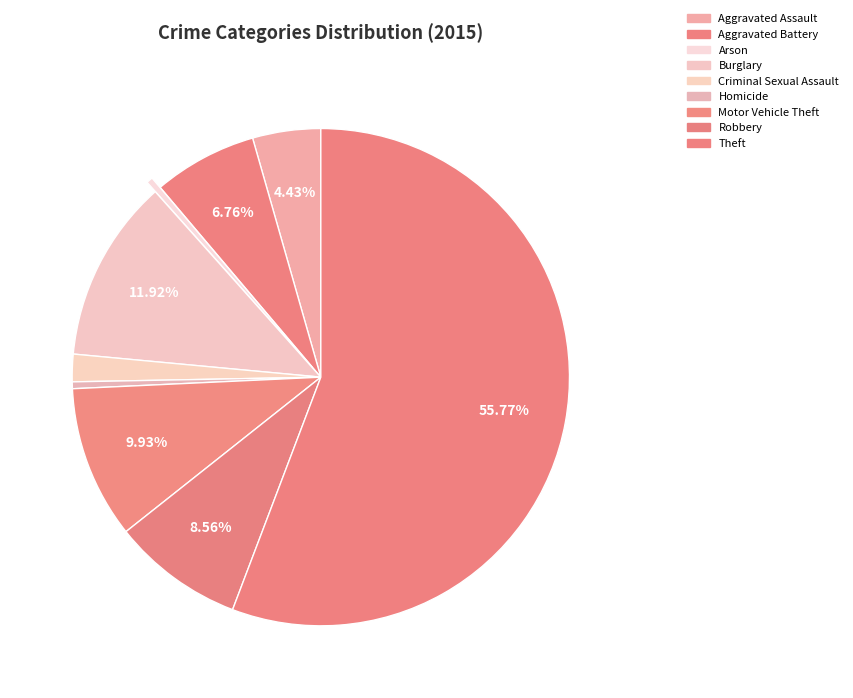

Which category has the smallest portion of the pie?

Arson